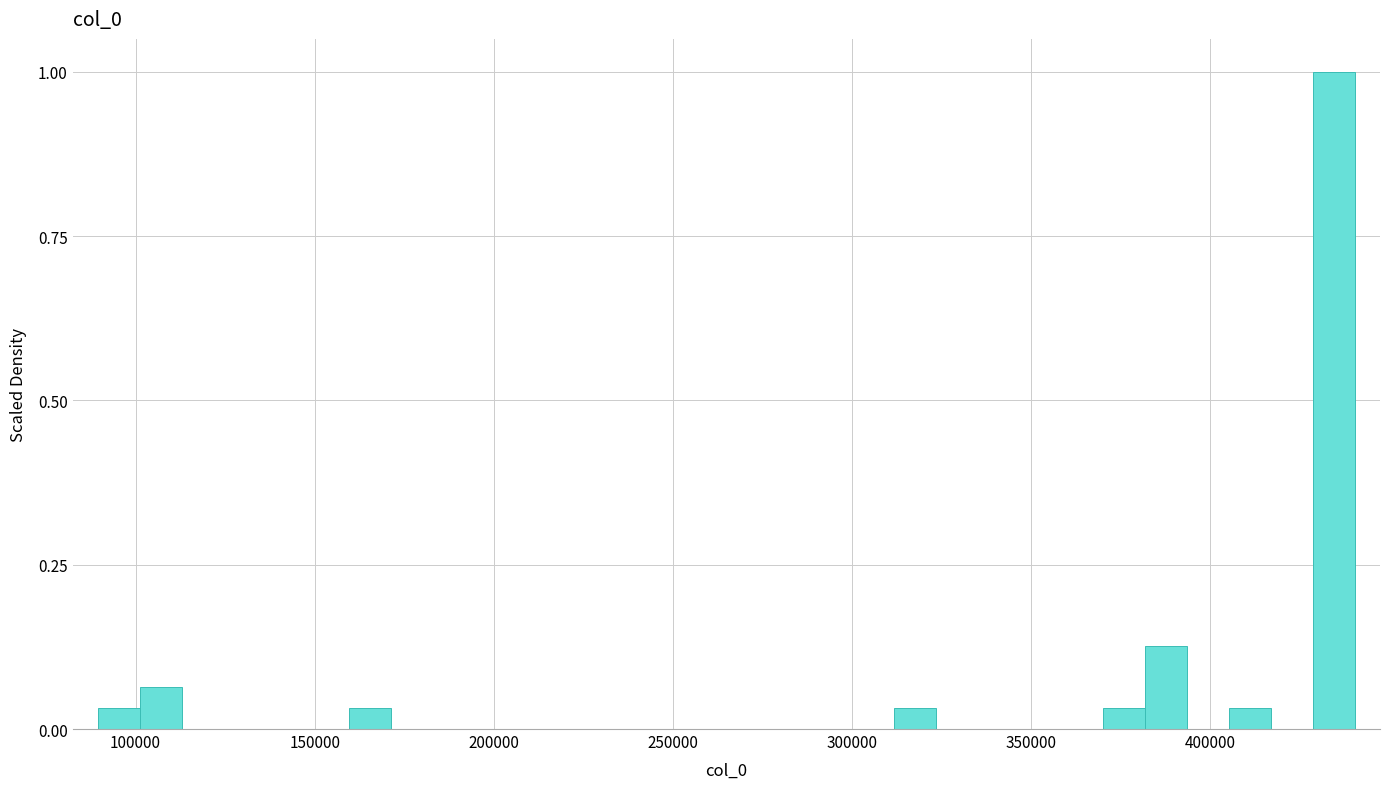

Around what value on the x-axis is the tallest bar? Give the approximate position of its centre, as read against the axis.

435000